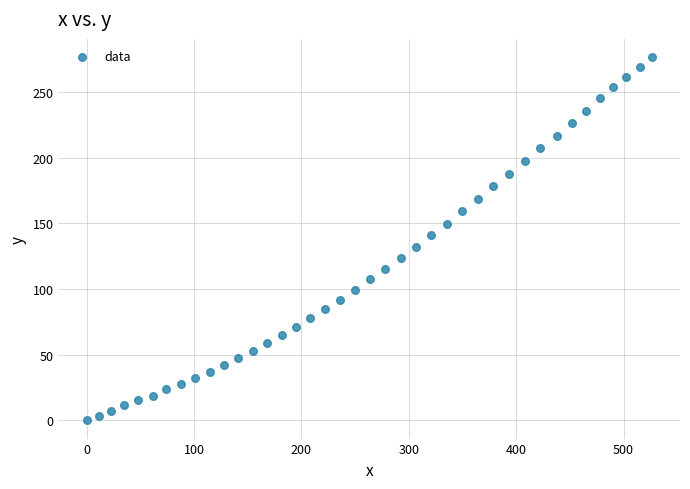

What is the range of Y values (max minus min)?

276.5